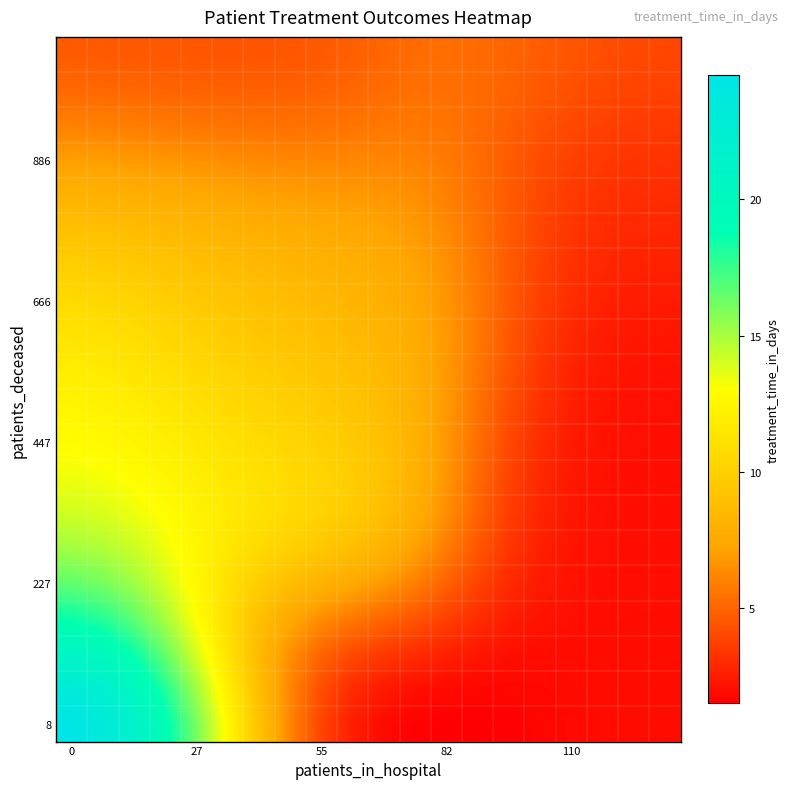

At how many categories does at least one series exceed 16?

5